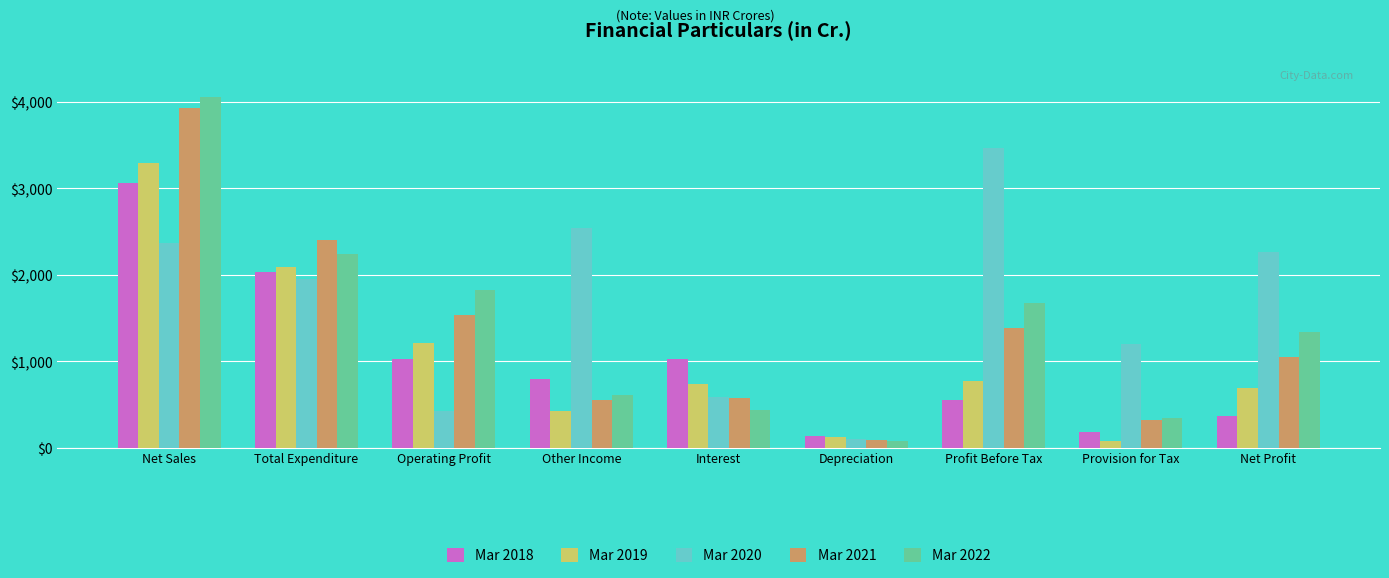

How many bars are there in total?

45